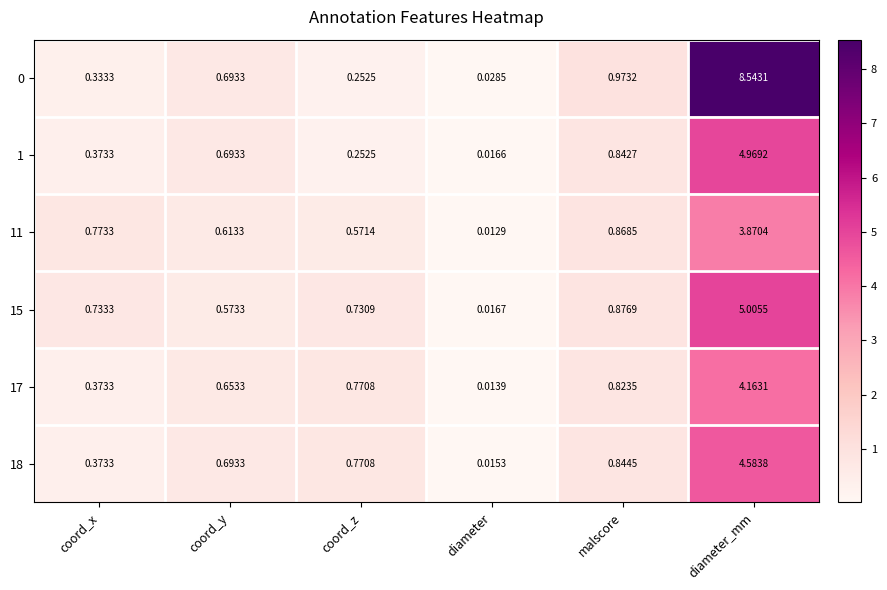

Which category has the highest value in the 11 series?

diameter_mm